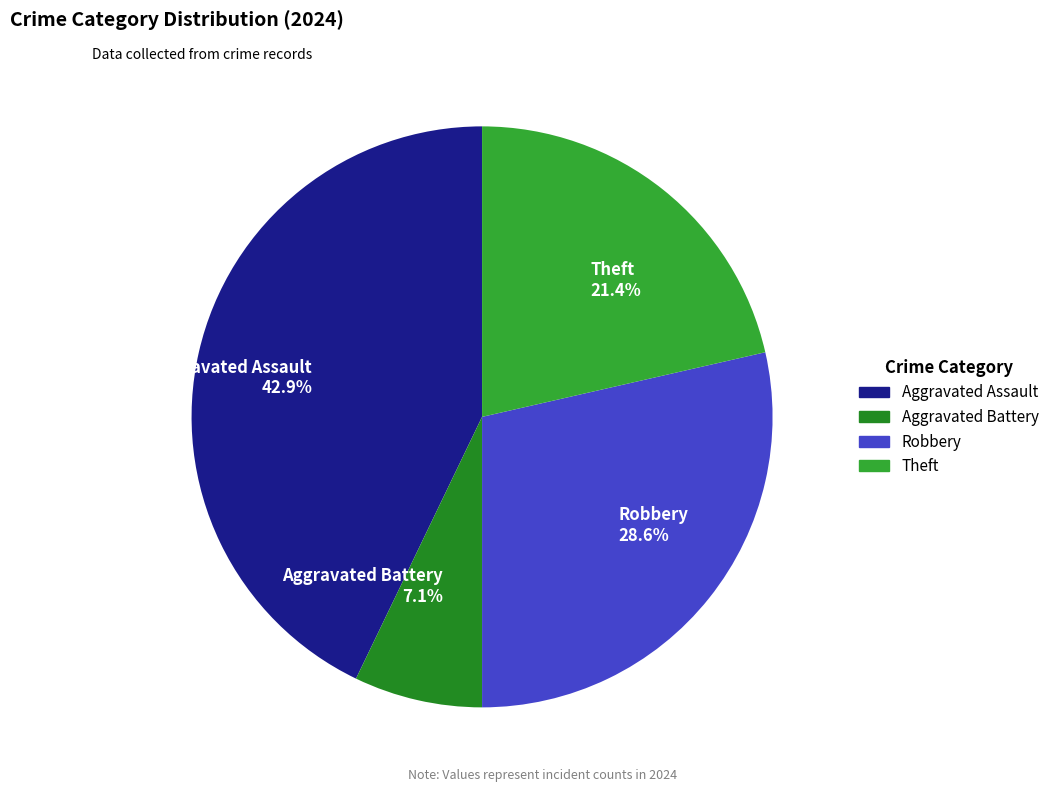

The Robbery slice represents 15% of the pie. True or false?

False